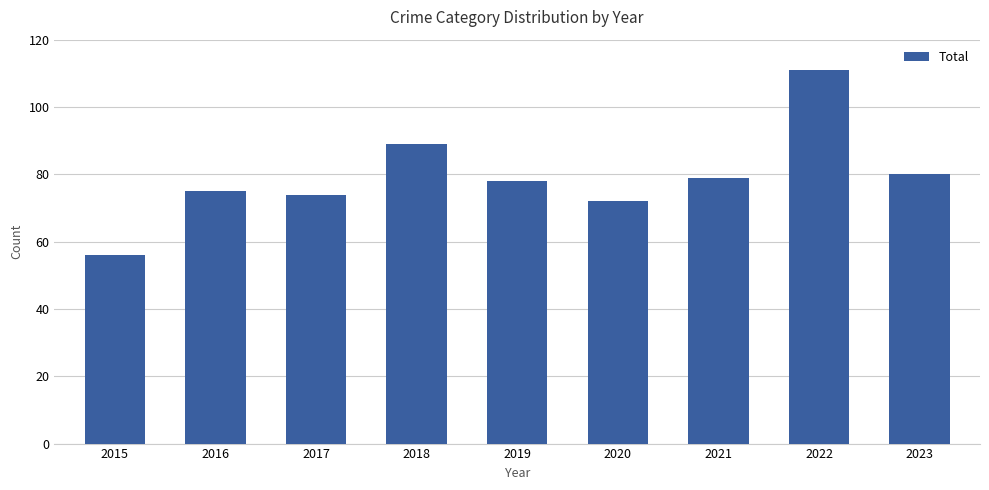

Which has a higher value, 2021 or 2018?

2018